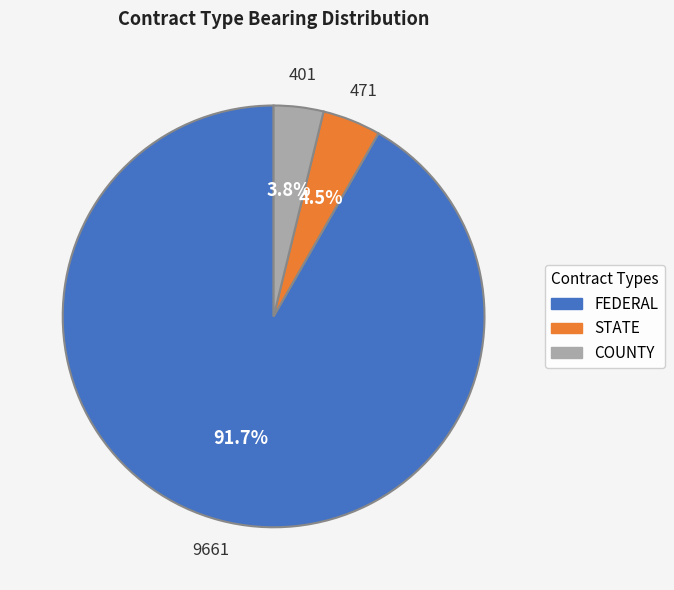

What is the ratio of the value at FEDERAL to the value at COUNTY?

24.1